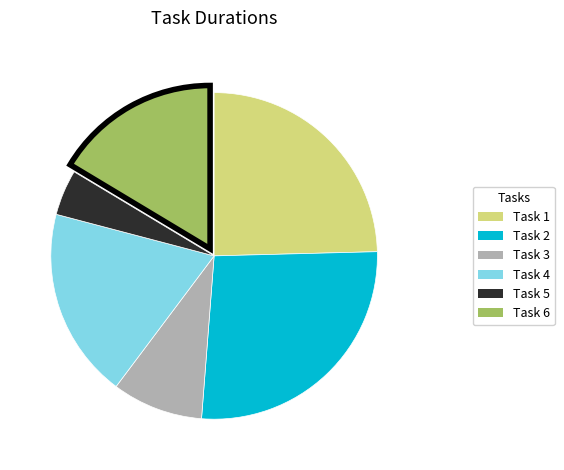

Is it true that Task 5 is 5% of the pie?

True